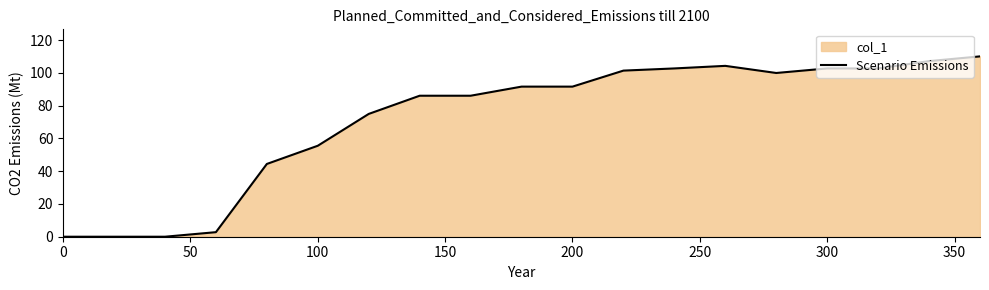

What is the maximum value shown in the chart?

110.1